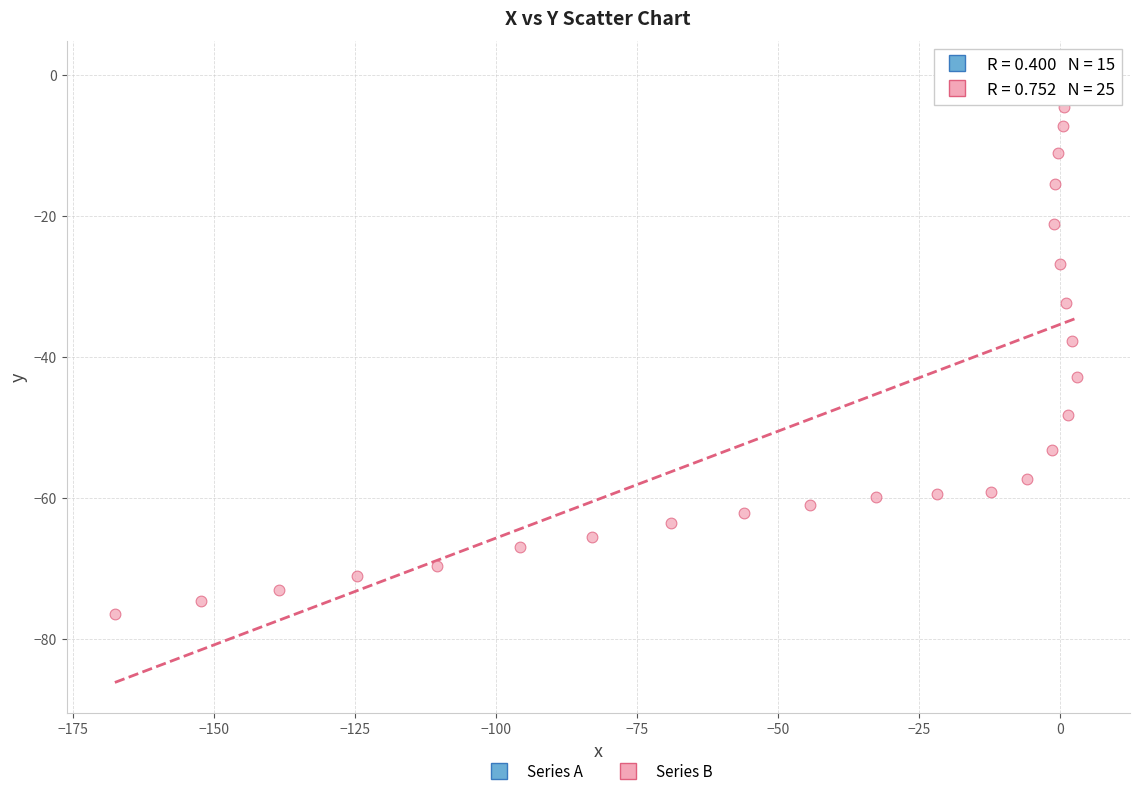

Which series contains the highest Y value?

Series A